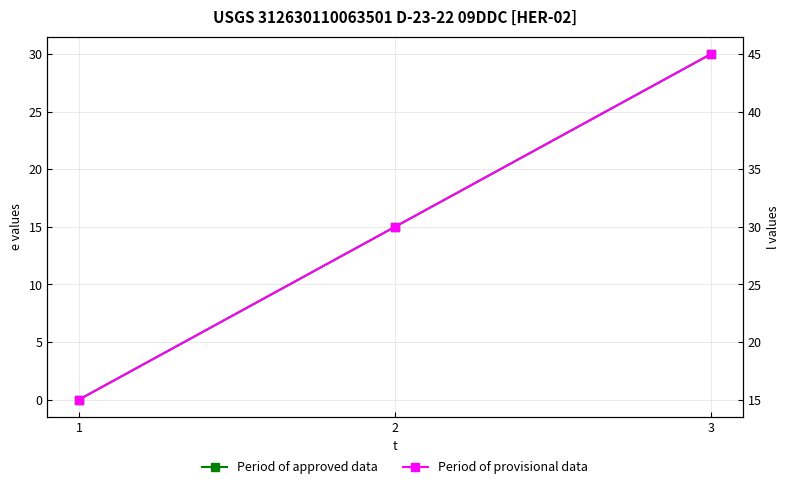

Where is Period of approved data nearest to the value 15?

2